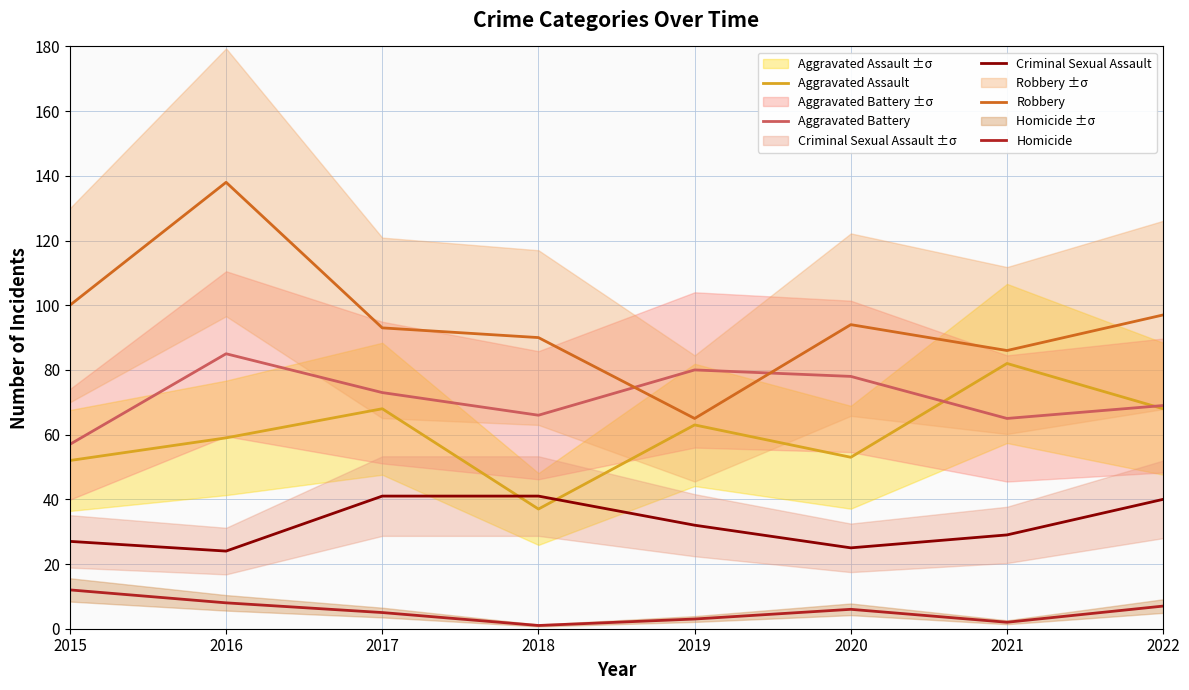

True or false: Criminal Sexual Assault and Robbery cross at least once.

False